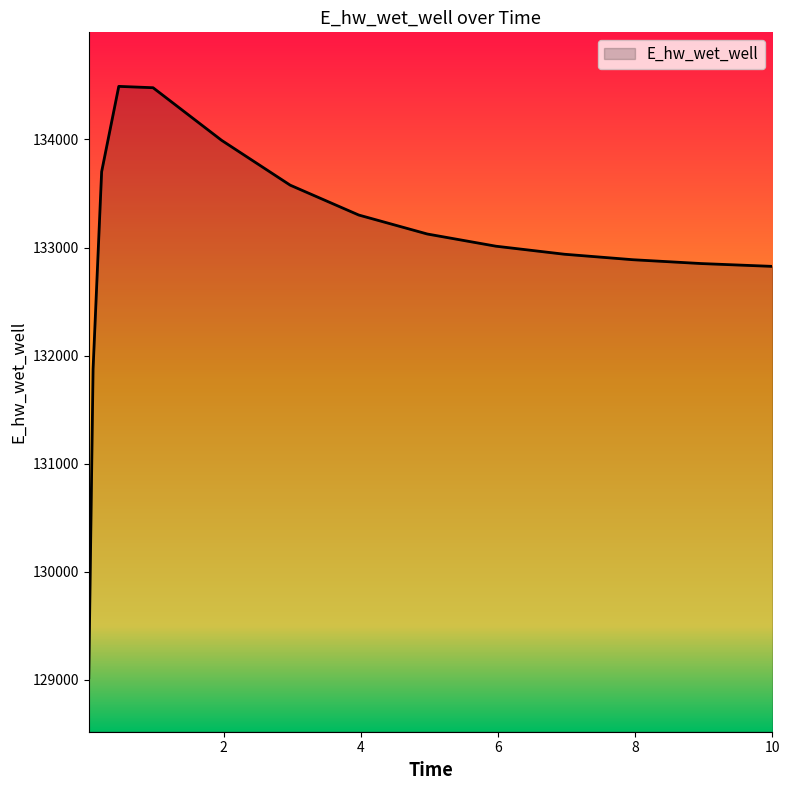

What is the difference between the maximum and minimum values?

5471.8